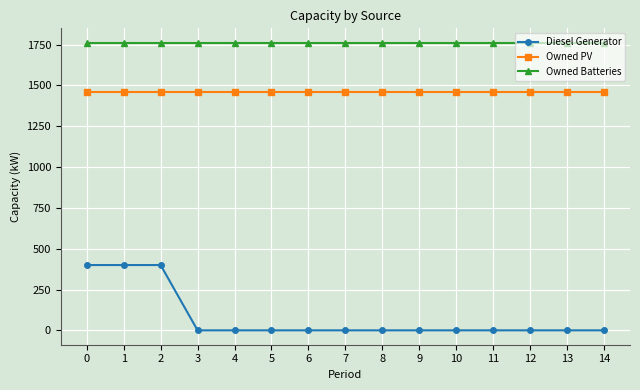

What is the difference between the second highest and minimum values in the Diesel Generator series?

400